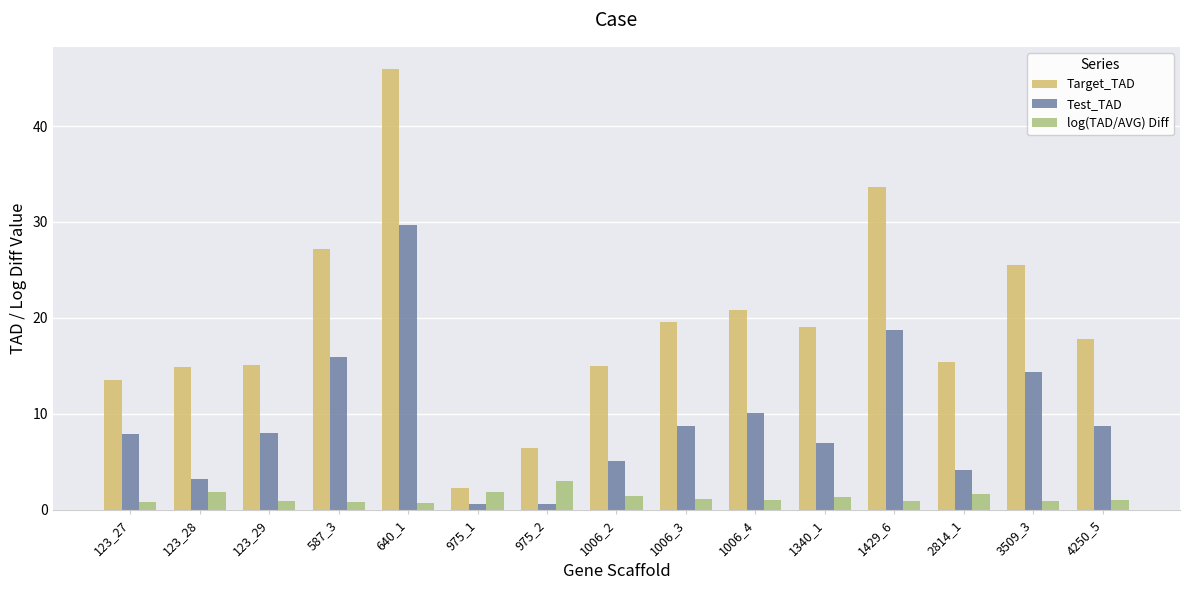

Rank the series by their average value, from highest to lowest.

Target_TAD, Test_TAD, log(TAD/AVG) Diff